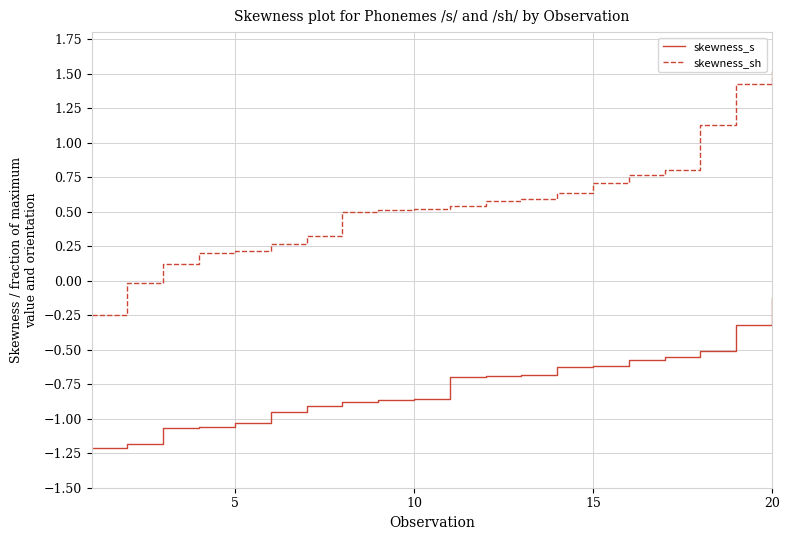

Which series has the largest range (max minus min)?

skewness_sh